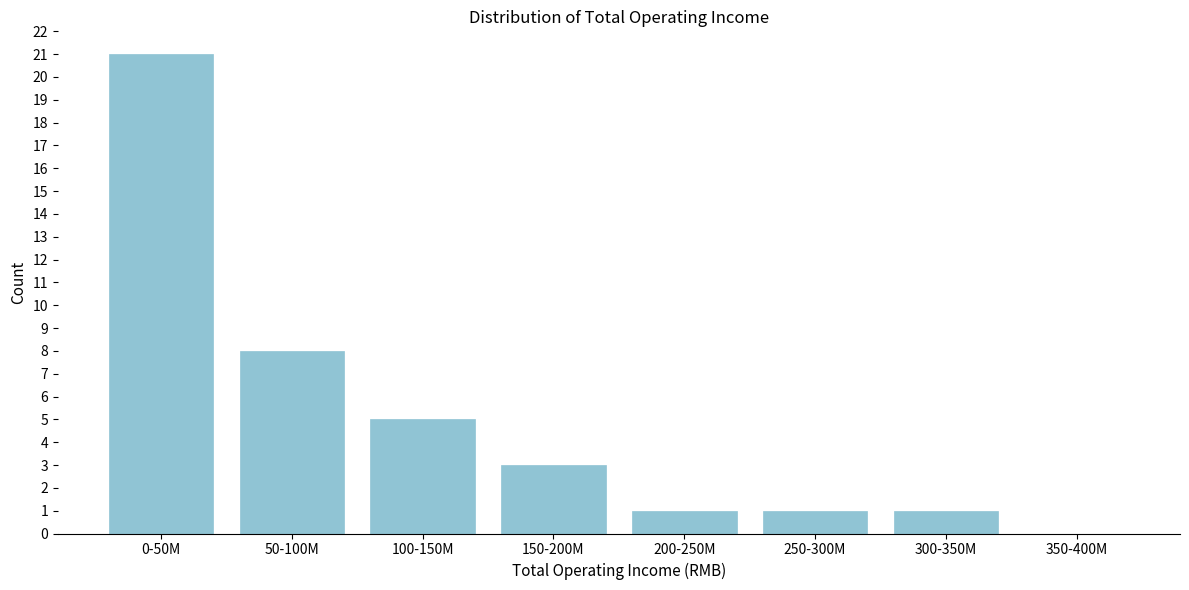

Reading left to right, extract all data points from this chart.

0-50M=21	50-100M=8	100-150M=5	150-200M=3	200-250M=1	250-300M=1	300-350M=1	350-400M=0